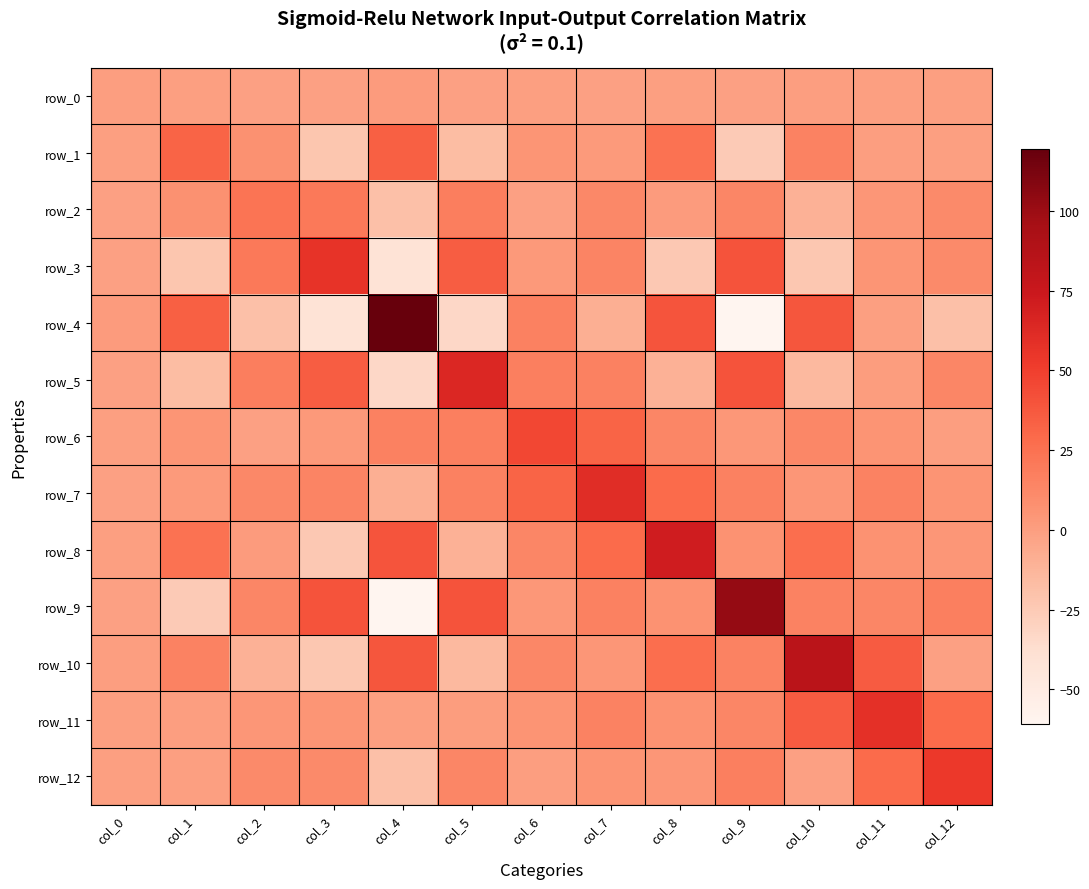

What is the highest value of the row_0 series?

1.7